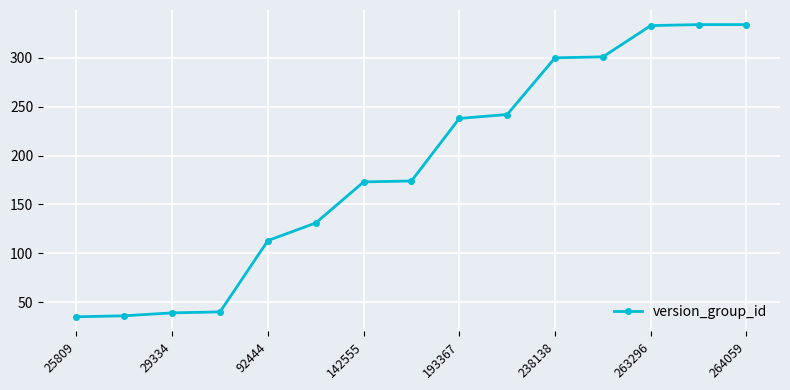

What is the average value?

188